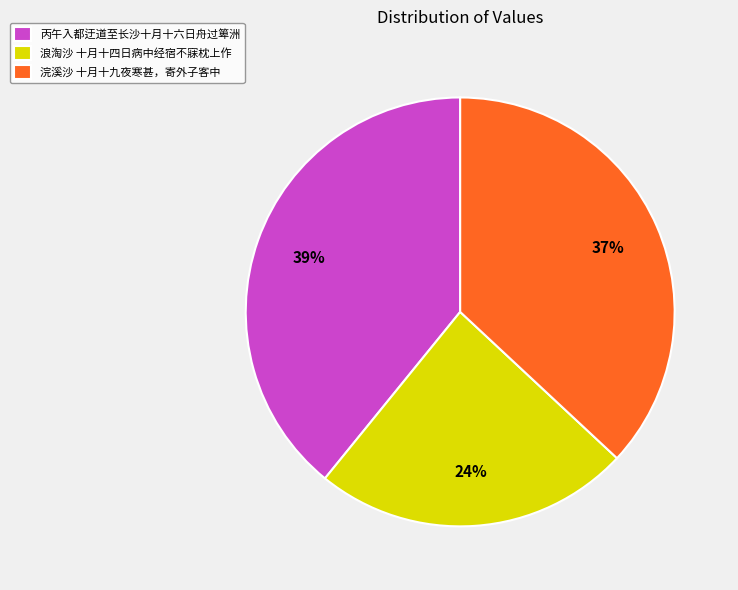

True or false: 丙午入都迂道至长沙十月十六日舟过箄洲 accounts for 49% of the total.

False